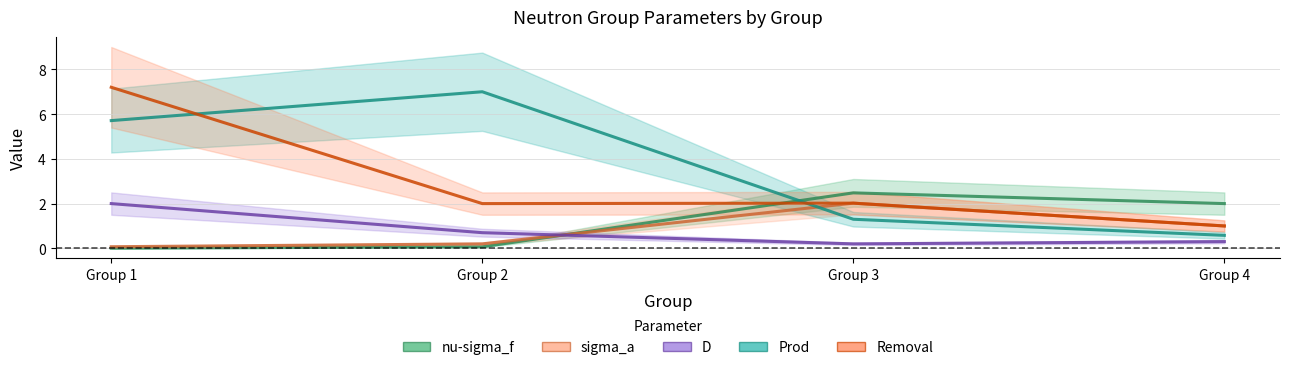

Rank the series by their maximum value, from highest to lowest.

Removal, Prod, nu-sigma_f, sigma_a, D